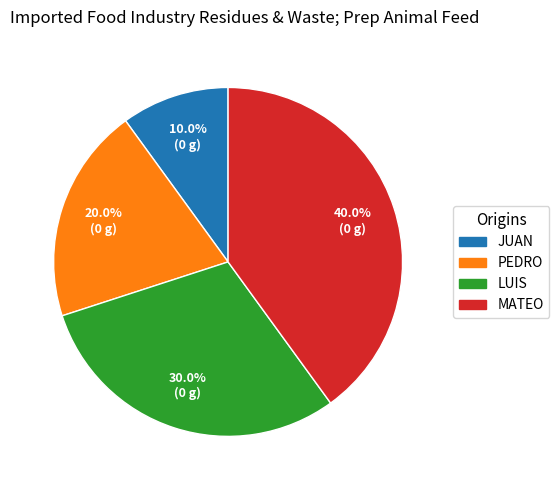

Does any single category account for the majority?

No